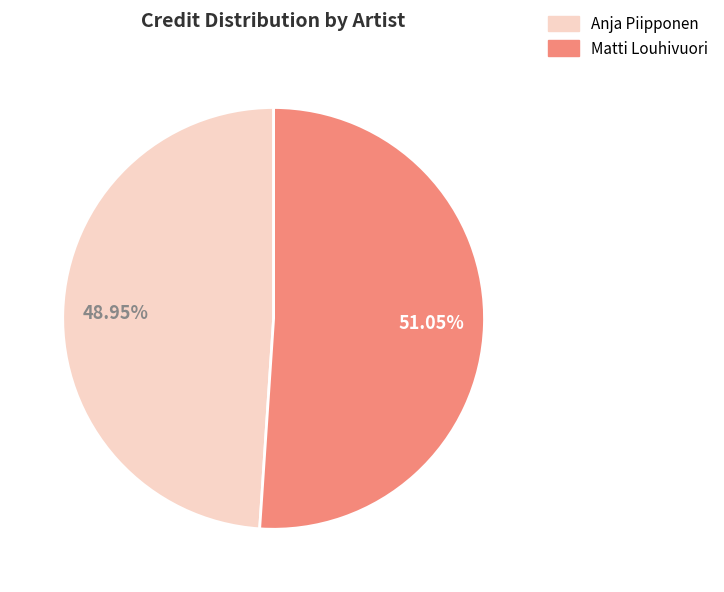

Is the sum of Matti Louhivuori and Anja Piipponen greater than half?

Yes